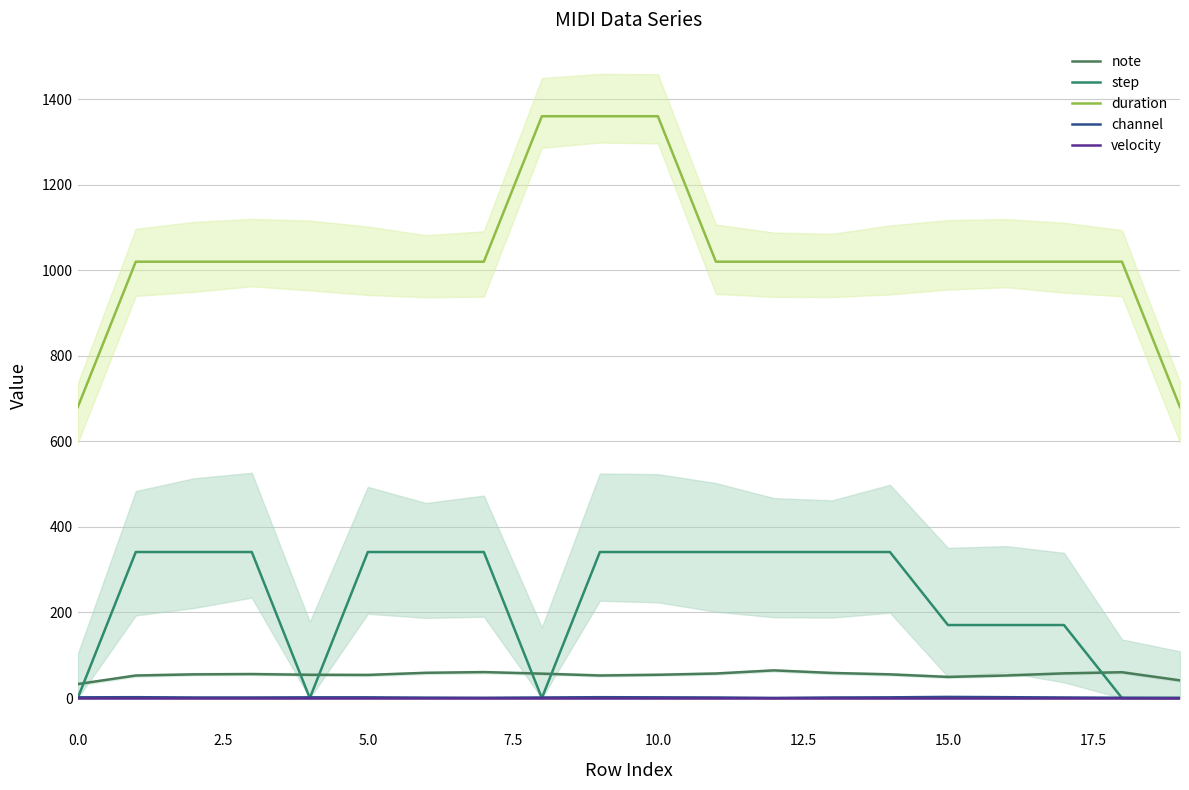

What is the maximum value for step?

341.3